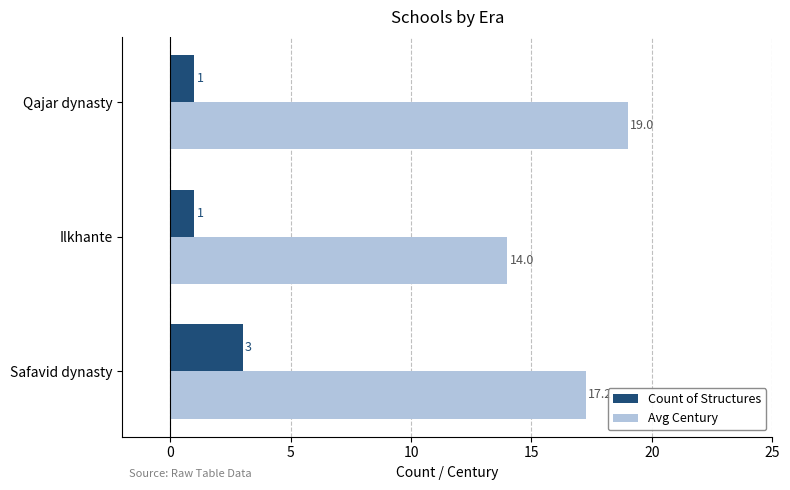

At which category is the sum across all series the highest?

Safavid dynasty